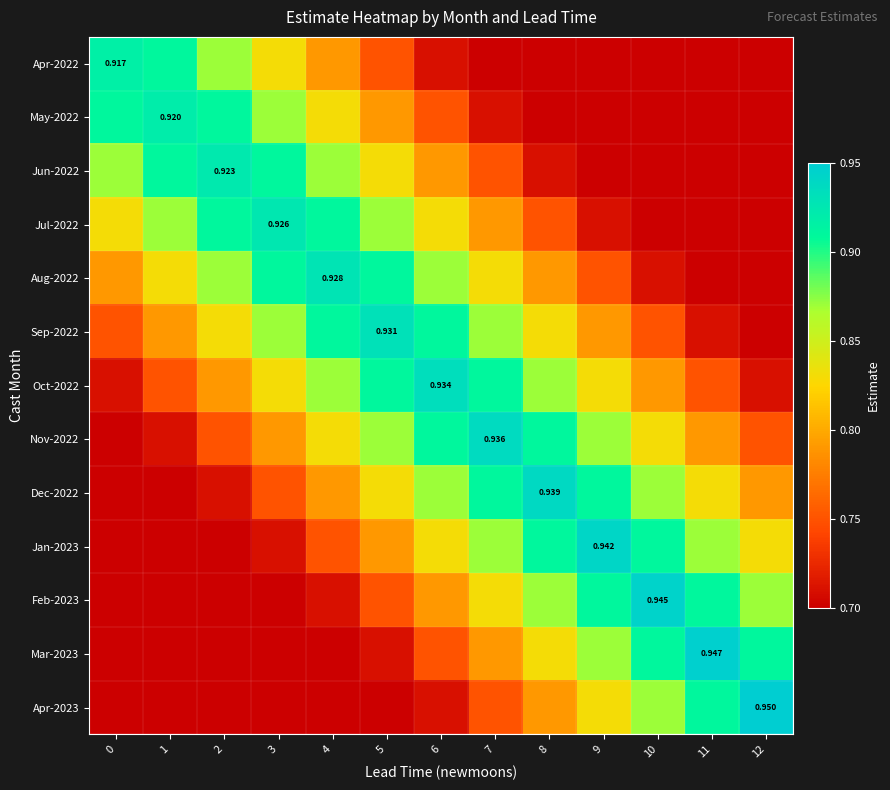

Is it true that Jun-2022 equals 0.7 at 10?

True